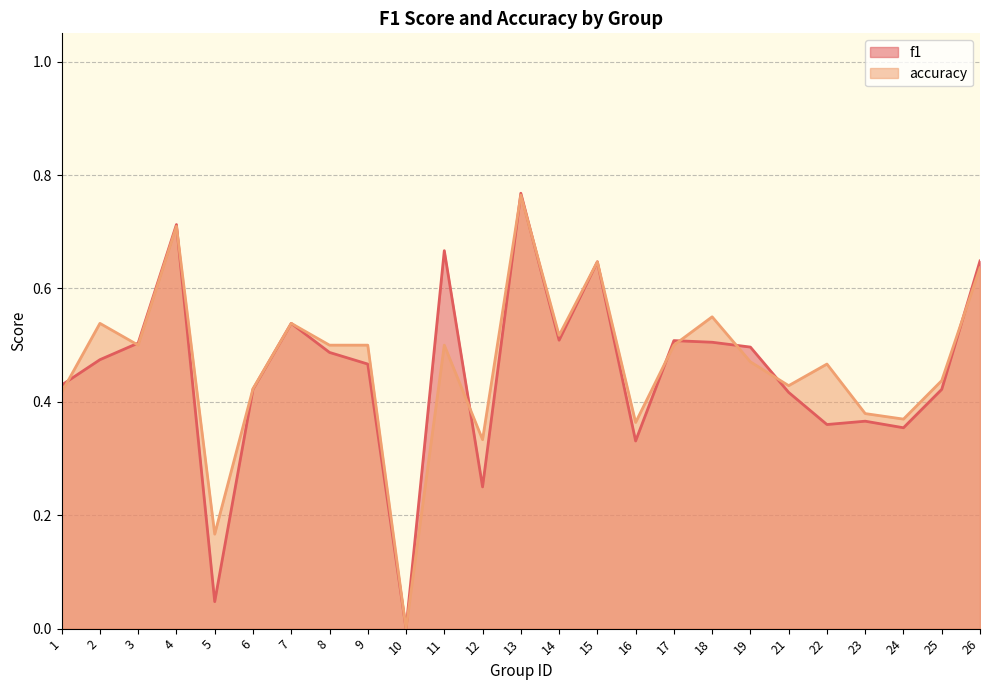

At how many categories does at least one series exceed 0?

24